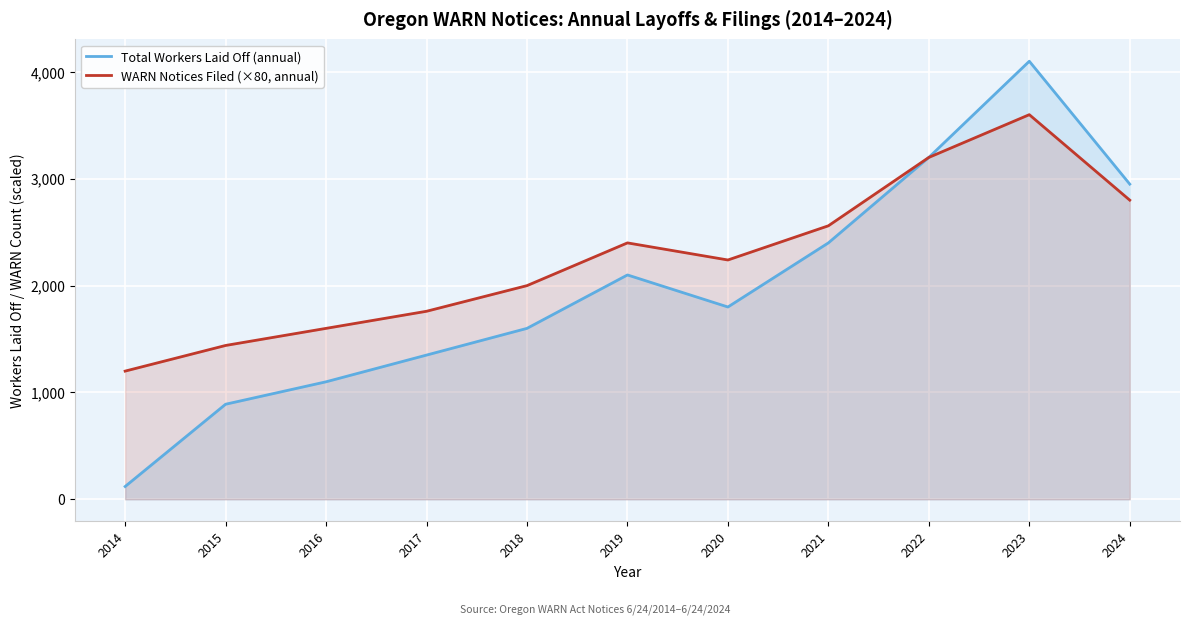

What is the value of the WARN Notices Filed (×80, annual) point at the 7th from the left?

2240